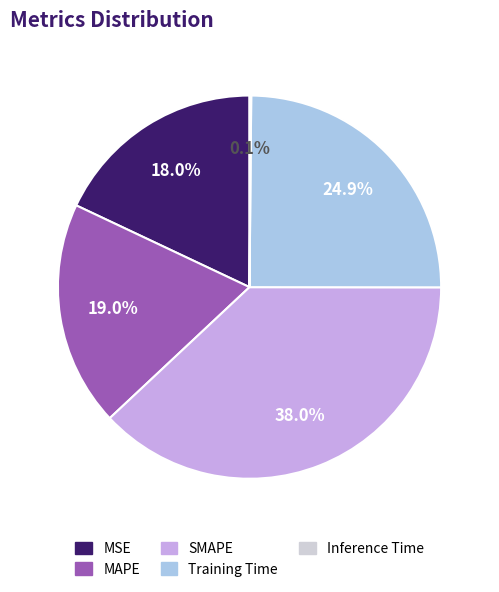

What is the largest slice in the pie chart?

SMAPE